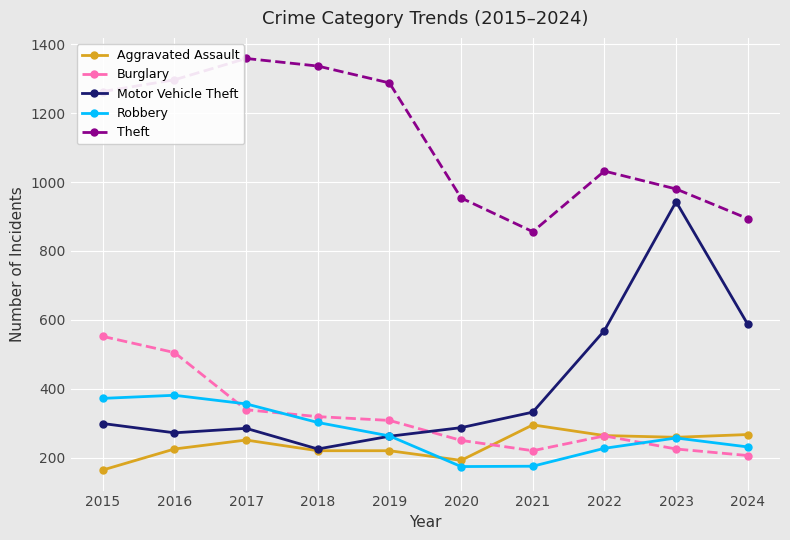

Read the Motor Vehicle Theft value at 2020, to the nearest 10.

290